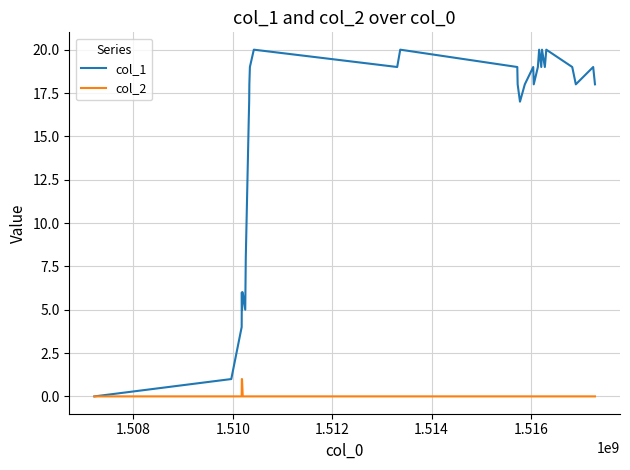

List the series in order of their peak value, highest first.

col_1, col_2